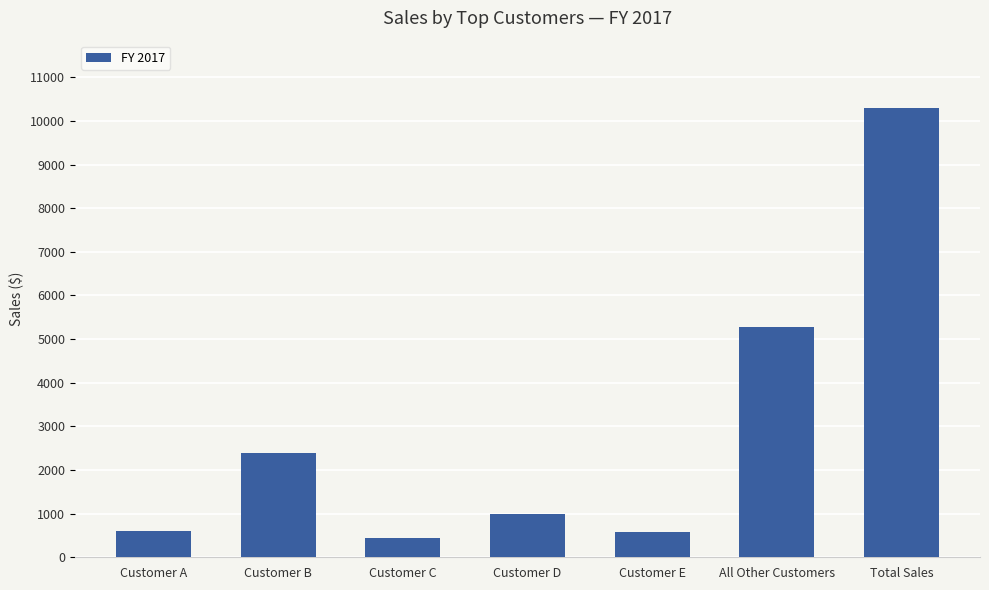

What is the label of the 1st bar from the left?

Customer A